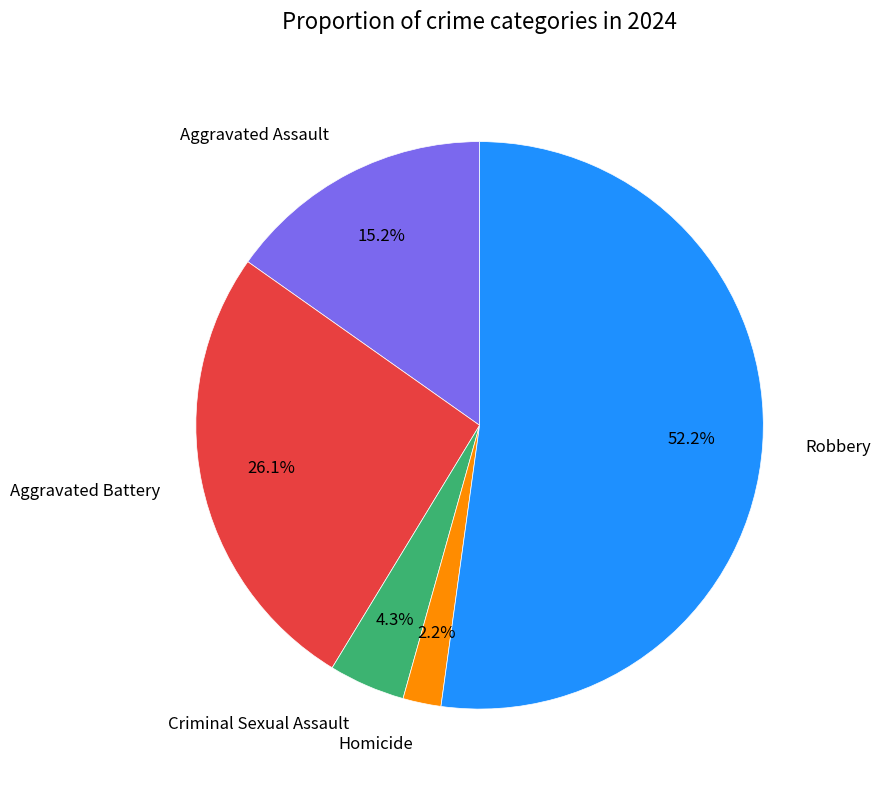

Is it true that Robbery is 52% of the pie?

True